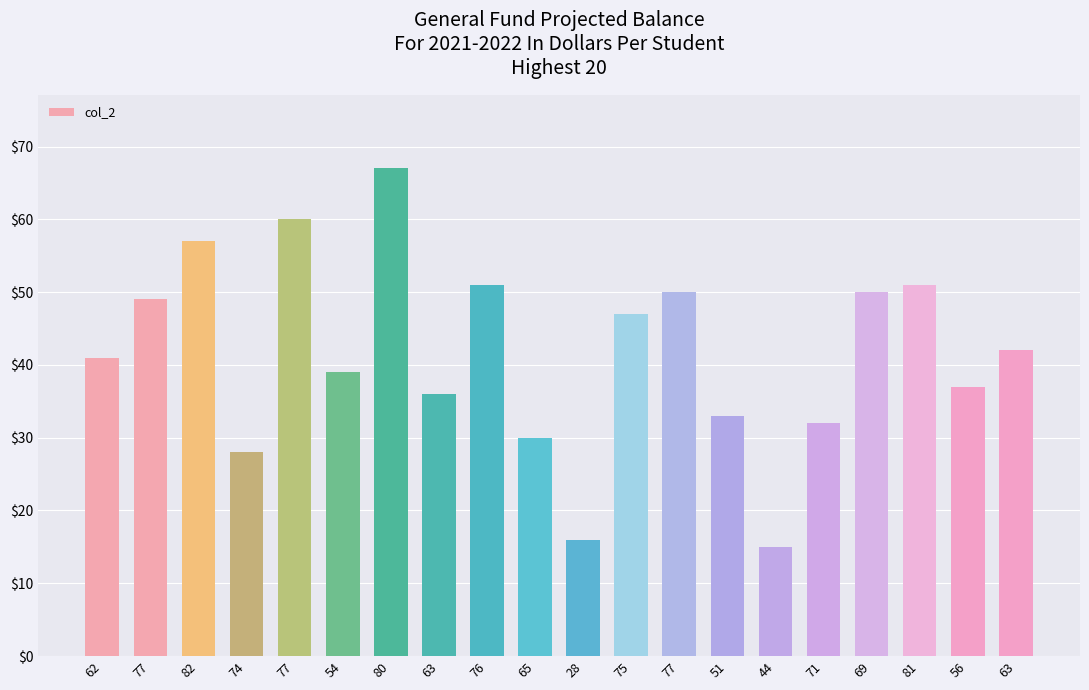

What is the label of the 3rd bar from the left?

82